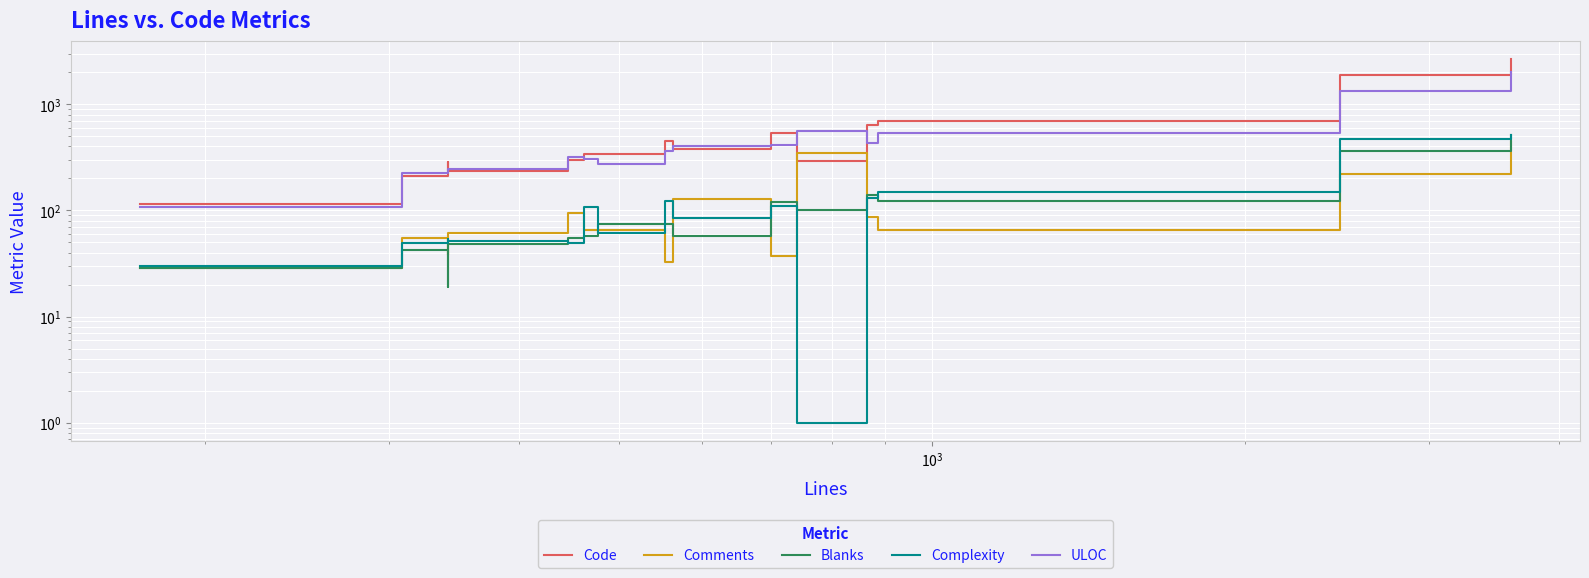

What is the difference between the maximum and minimum values in the Comments series?

409